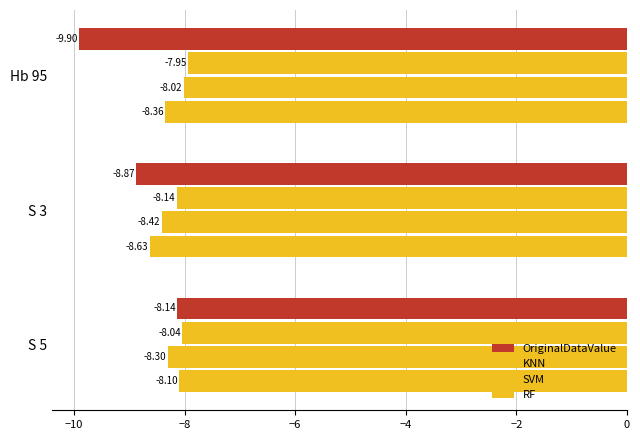

How many distinct data groups are displayed?

4